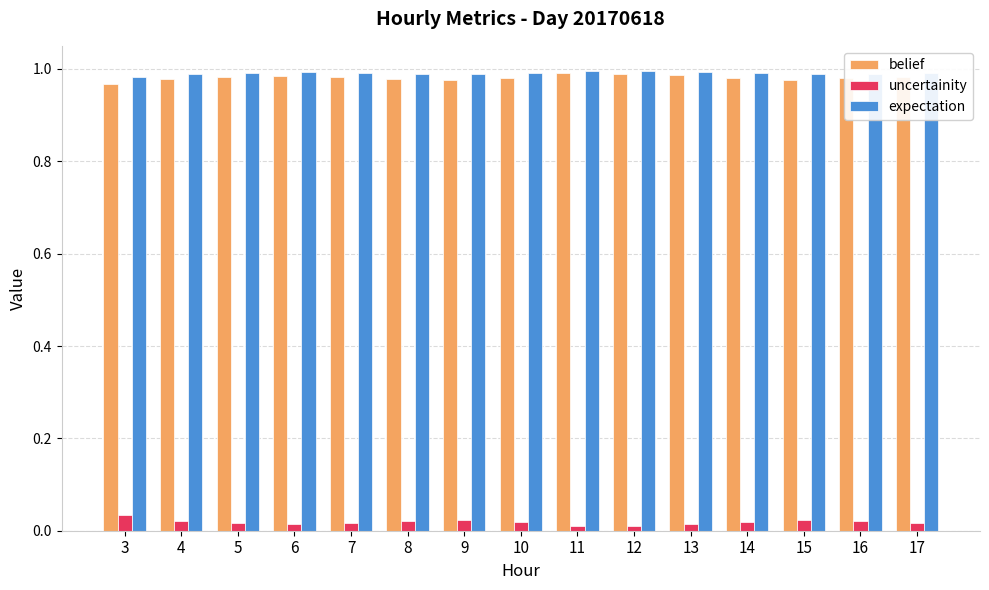

Is the value of expectation at 17 greater than the value of belief at 7?

Yes